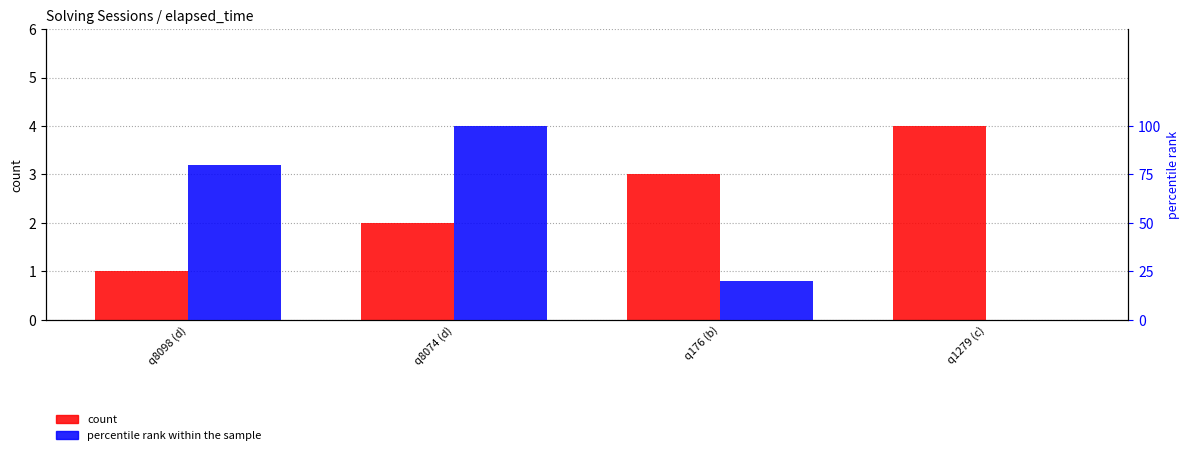

Reading left to right, extract all data points from this chart.

count: q8098 (d)=1	q8074 (d)=2	q176 (b)=3	q1279 (c)=4
percentile rank within the sample: q8098 (d)=80	q8074 (d)=100	q176 (b)=20	q1279 (c)=0